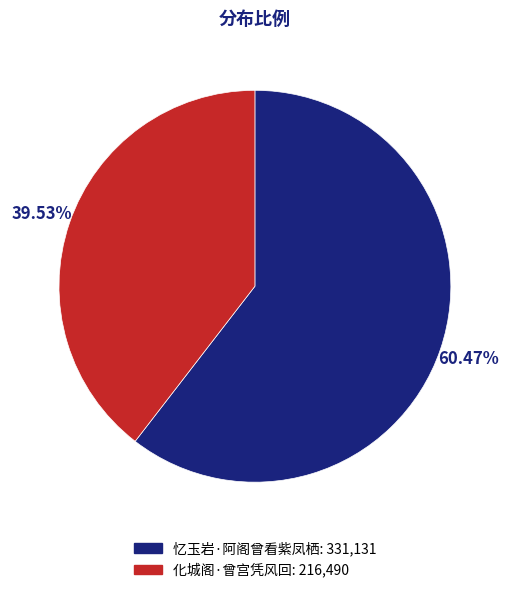

Is the sum of 化城阁·曾宫凭风回 and 忆玉岩·阿阁曾看紫凤栖 greater than half?

Yes